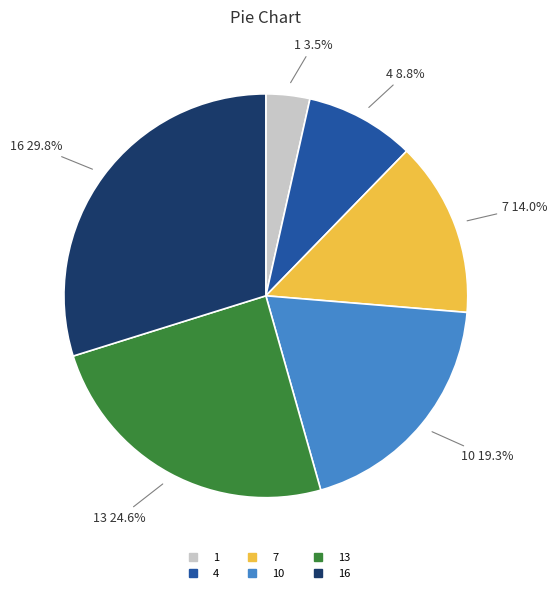

Is there any slice that represents more than half of the pie?

No